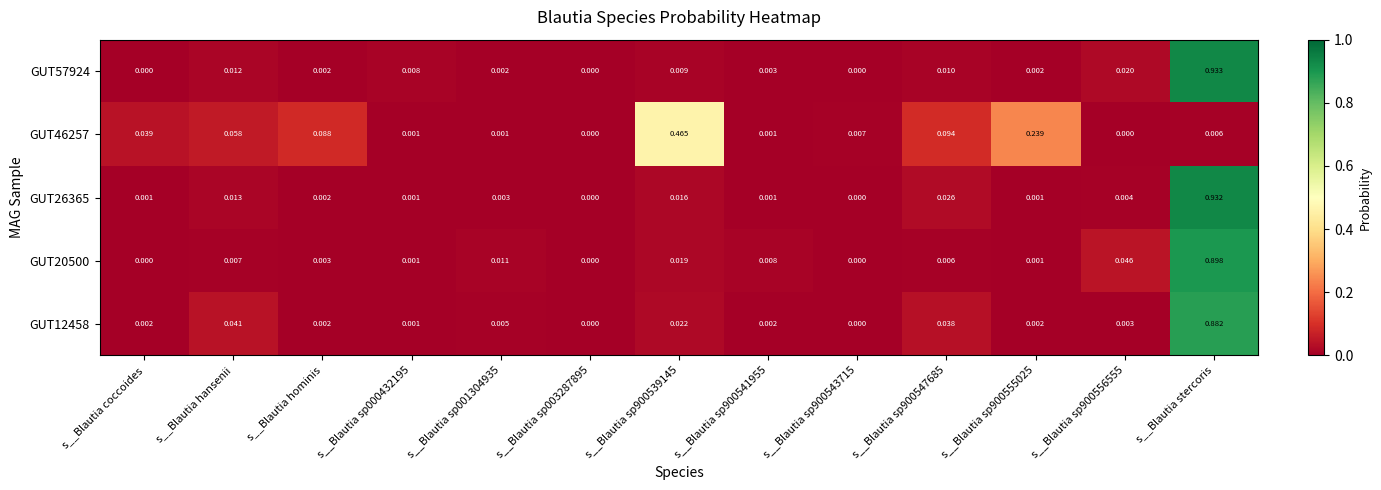

At which label does GUT57924 reach its peak?

s__Blautia stercoris